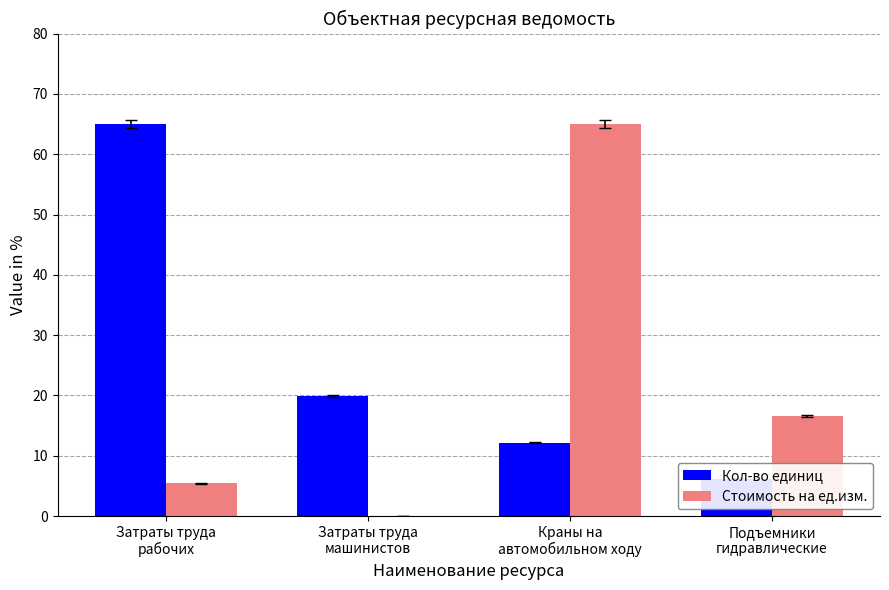

True or false: Стоимость на ед.изм. has a value of 0.0 at Затраты труда
машинистов.

True